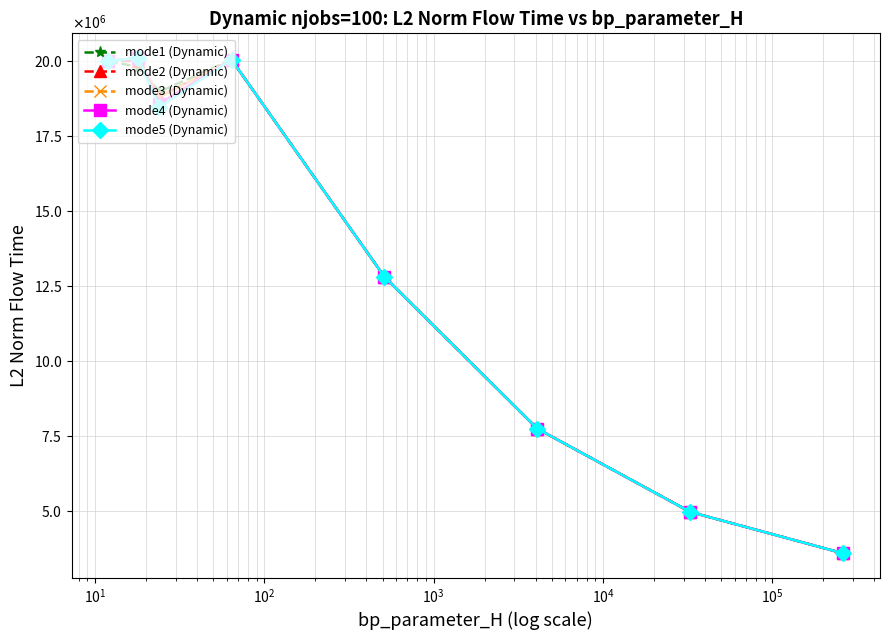

At how many categories does at least one series exceed 9595401?

5